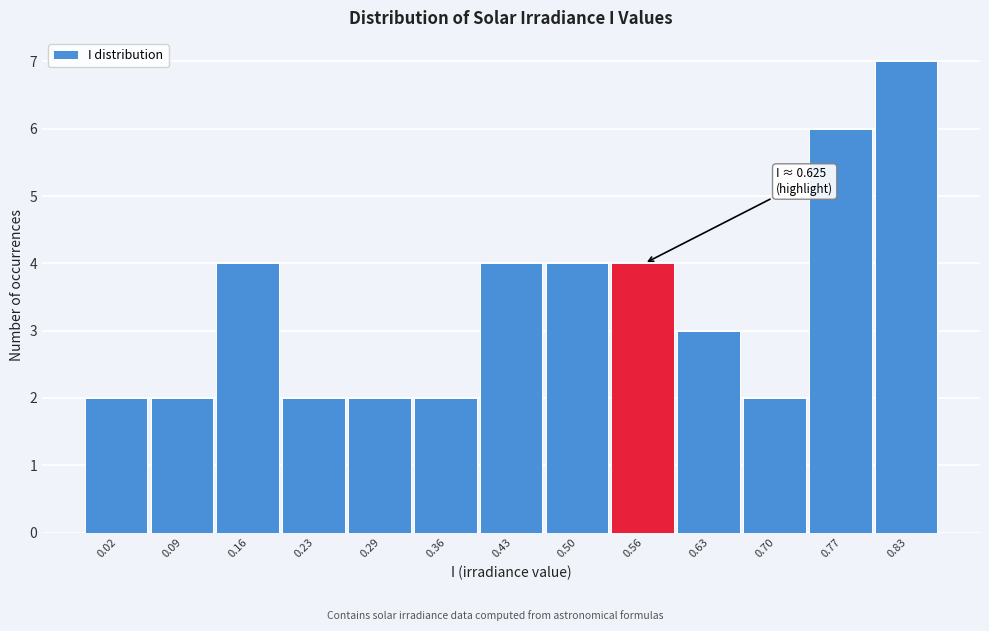

Reading left to right, list all the values displayed in this chart.

0.02=2	0.09=2	0.16=4	0.23=2	0.29=2	0.36=2	0.43=4	0.50=4	0.56=4	0.63=3	0.70=2	0.77=6	0.83=7